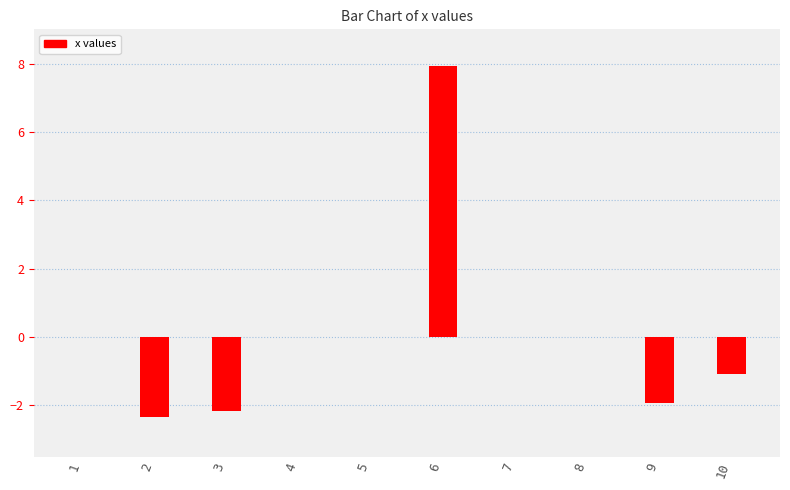

The value at 6 is 3.5. True or false?

False